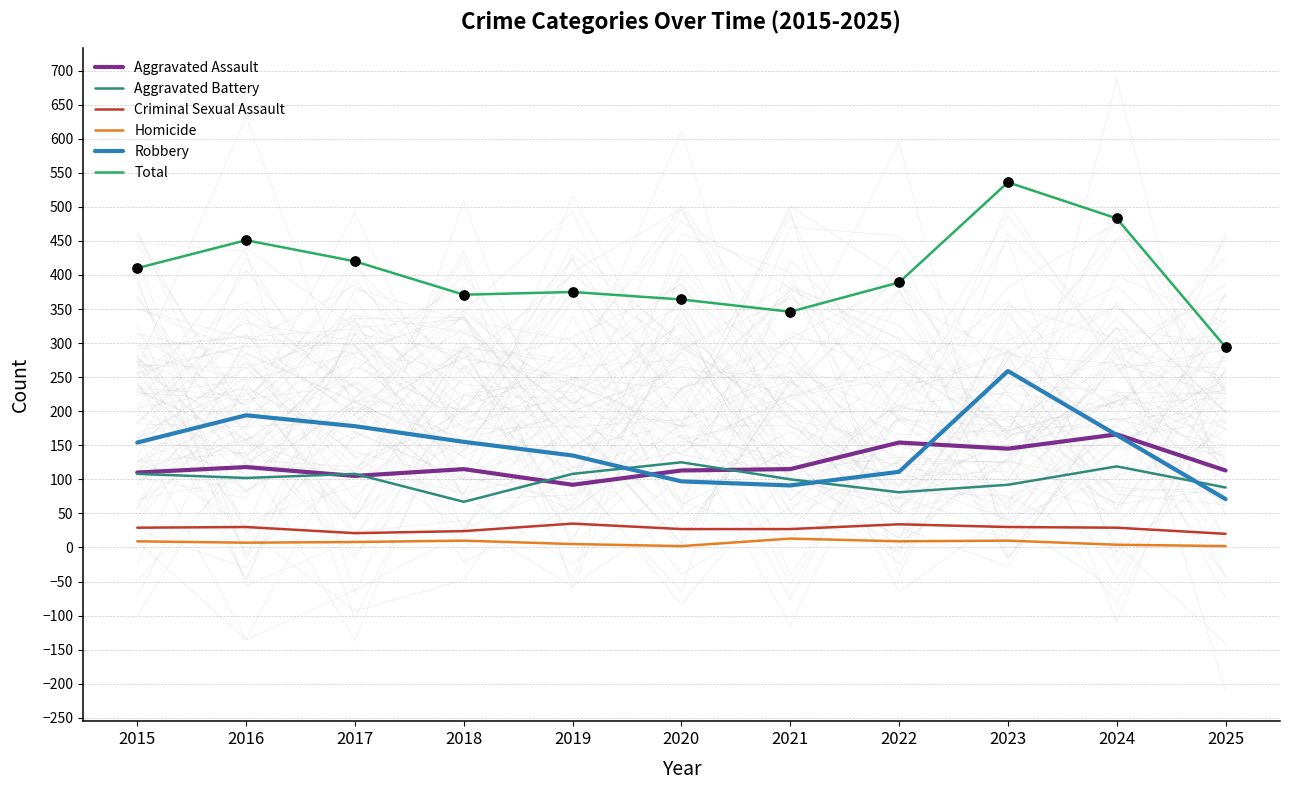

At how many categories does at least one series exceed 60?

11